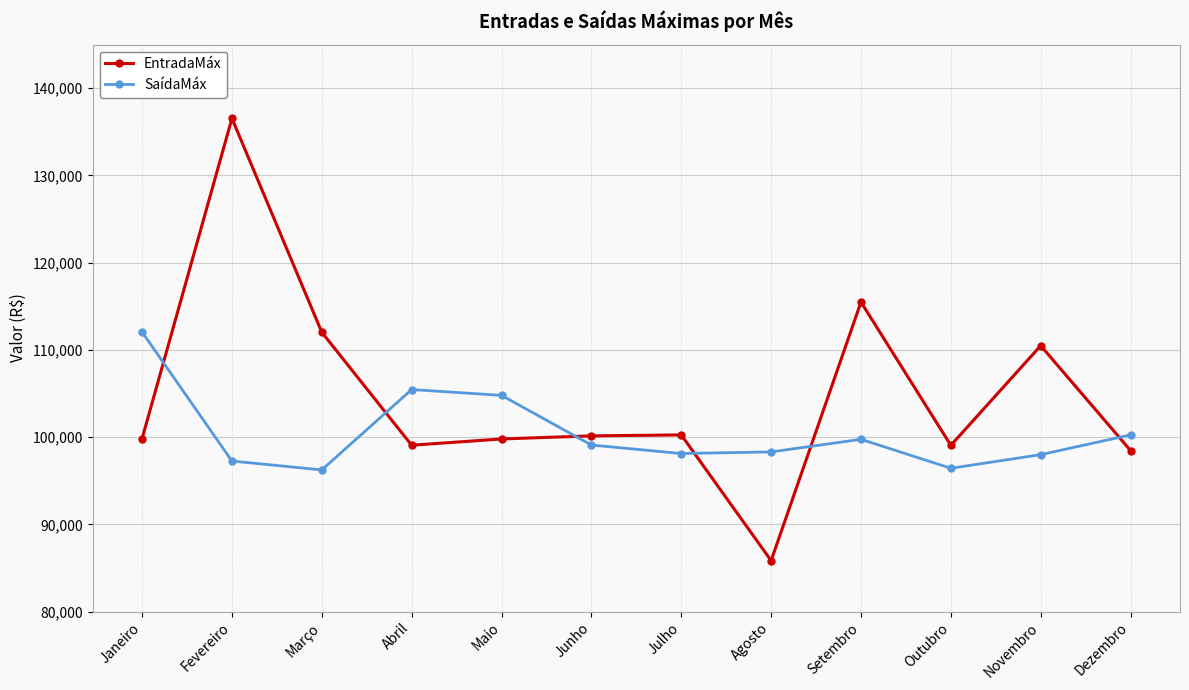

What are all the series names shown in the legend?

EntradaMáx, SaídaMáx